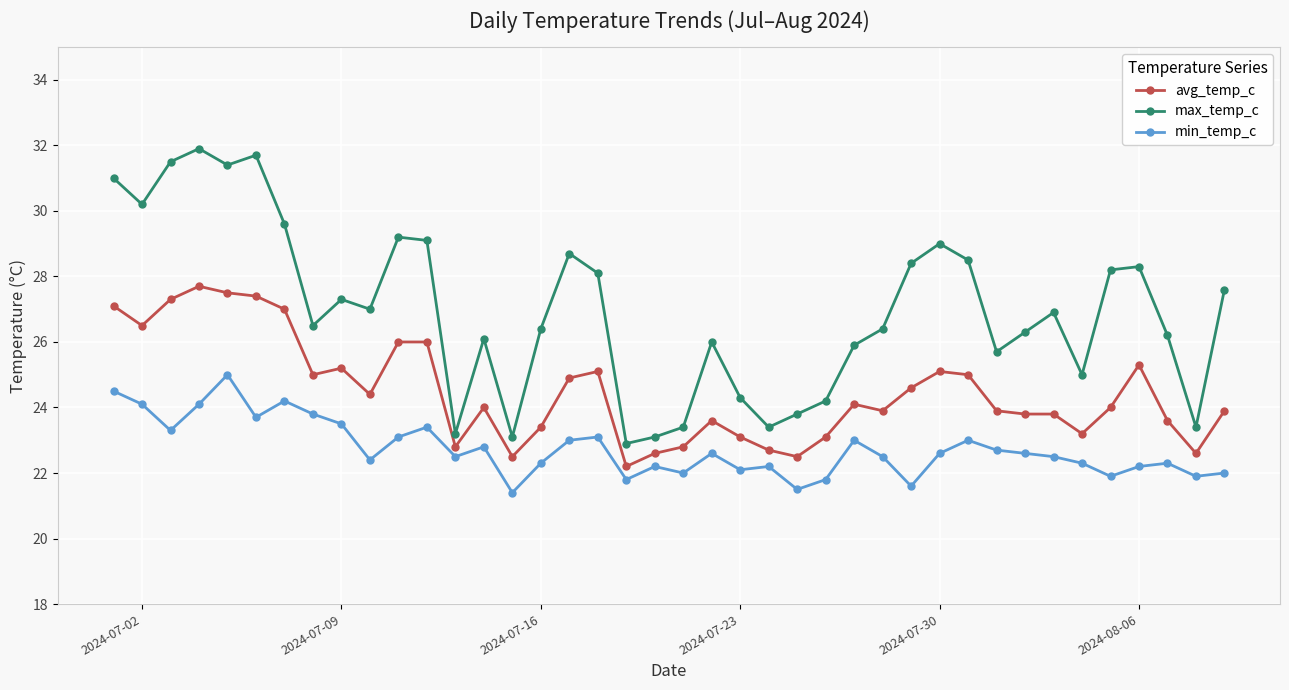

How many series are shown in this chart?

3